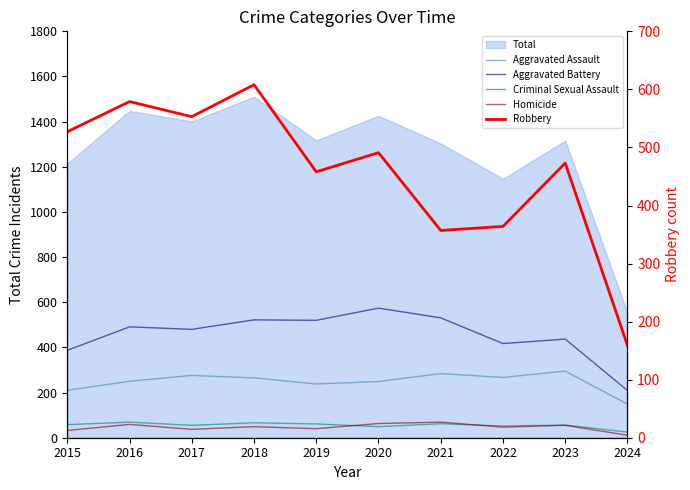

What is the total value across all series at 2020?

1426